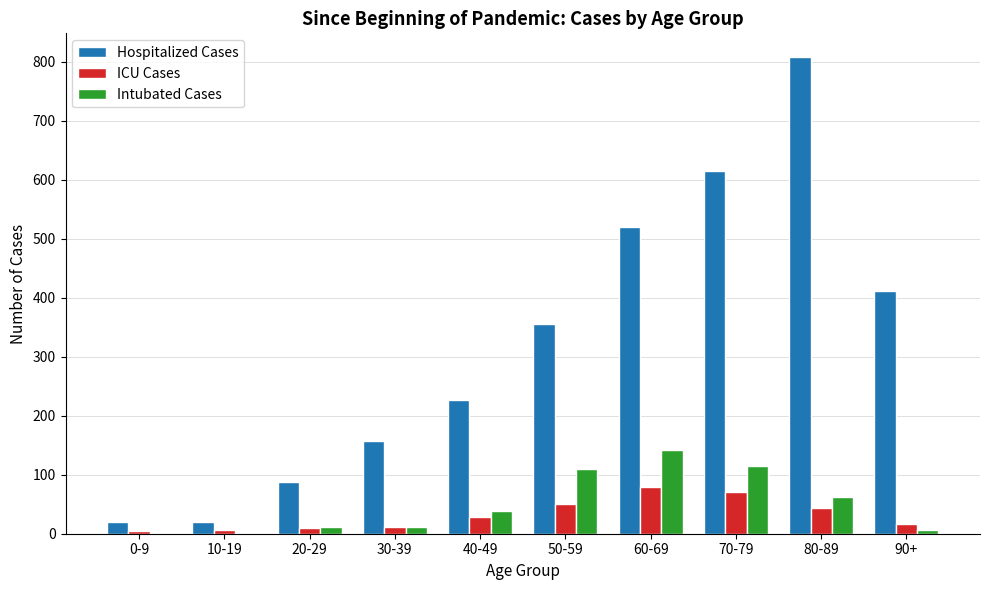

Which series changed the most between 10-19 and 80-89?

Hospitalized Cases